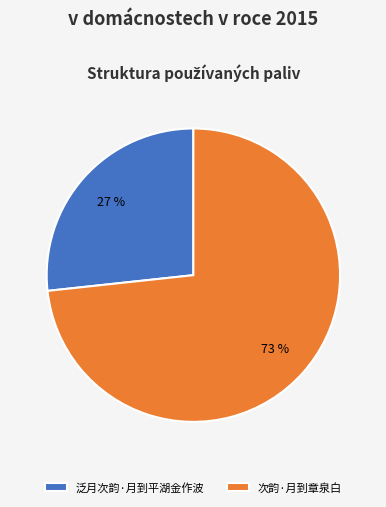

How many segments does this pie chart have?

2